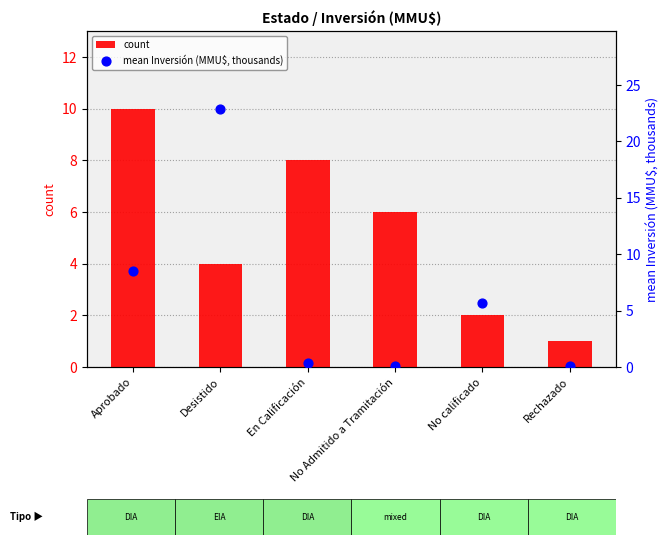

Which series contains the lowest Y value?

mean Inversión (MMU$, thousands)